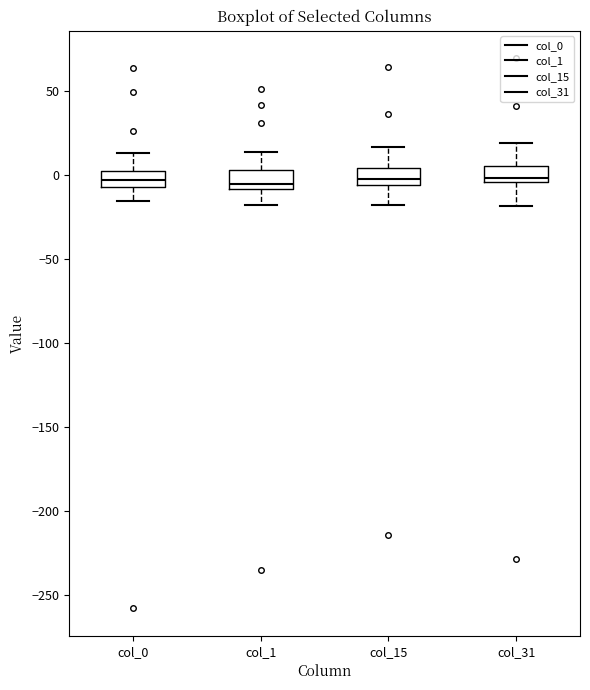

Reading left to right, transcribe this box plot: for each box, give where its median line is, the range the box spans, and where its two whiskers end, as read against the y-axis. The values are not printed on the chart, so give them approximately, as read against the axis.

col_0: median -5 (inside the box), box -5 to 0, whiskers -15 to 15
col_1: median -5, box -10 to 5, whiskers -20 to 15
col_15: median 0, box -5 to 5, whiskers -20 to 15
col_31: median 0, box -5 to 5, whiskers -20 to 20